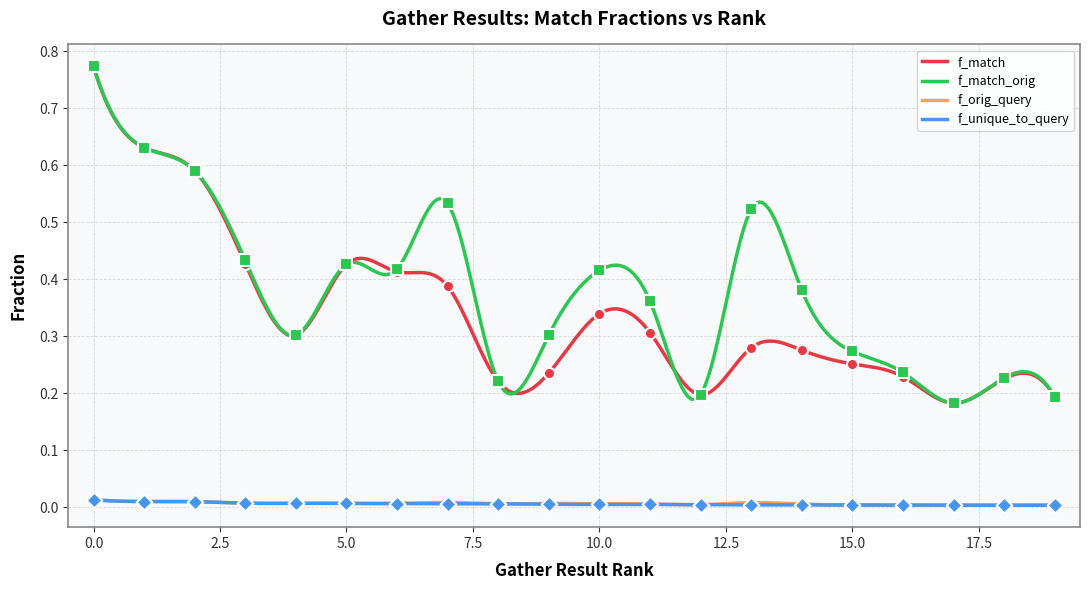

Which series reaches the maximum Y coordinate?

f_match